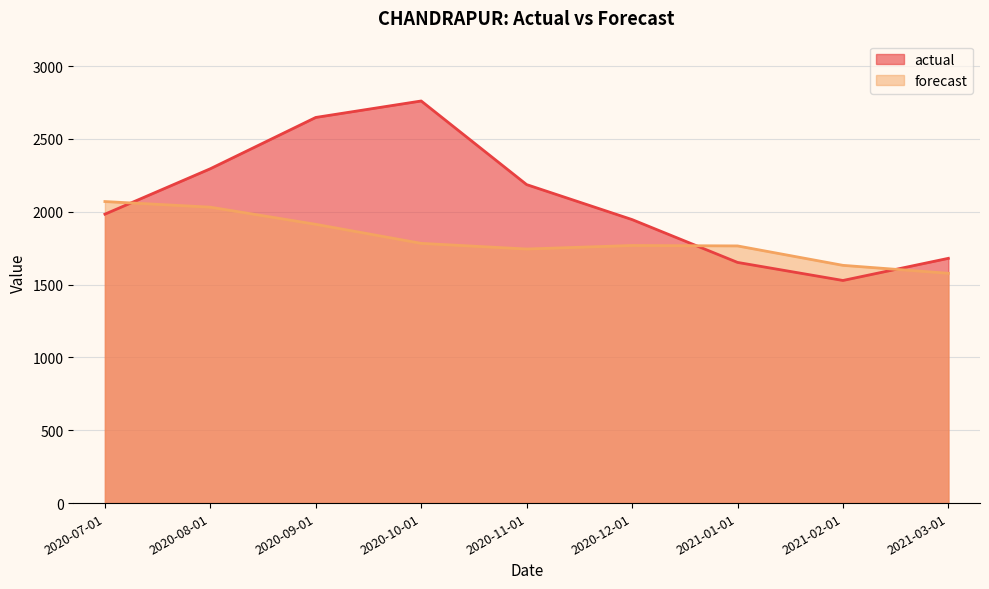

What is the label of the 2nd point from the right?

2021-02-01